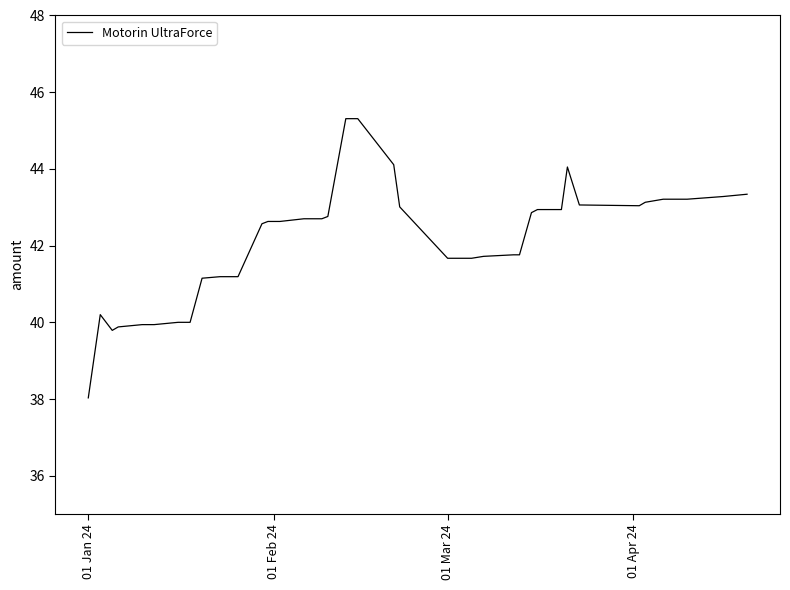

What is the smallest value displayed?

38.0